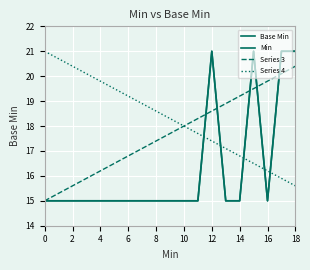

Does the chart have visible grid lines?

Yes